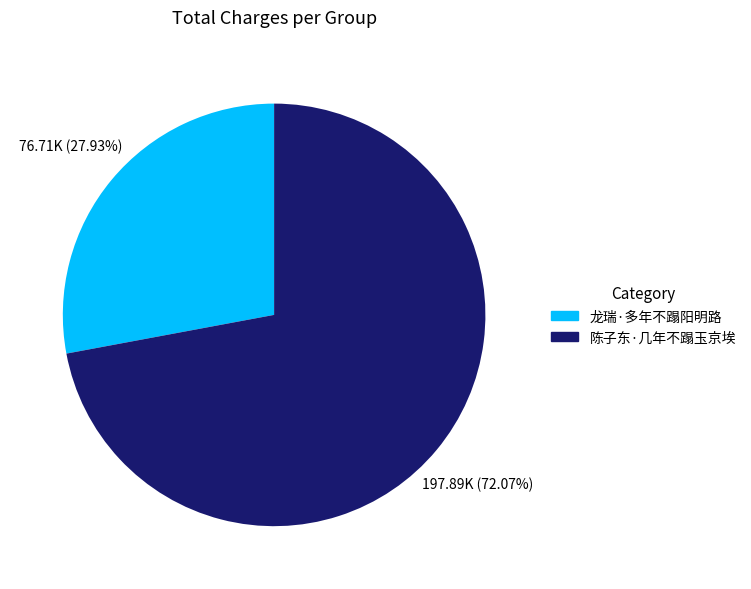

Approximately how many times larger is the value at 陈子东·几年不蹋玉京埃 compared to 龙瑞·多年不蹋阳明路?

2.6